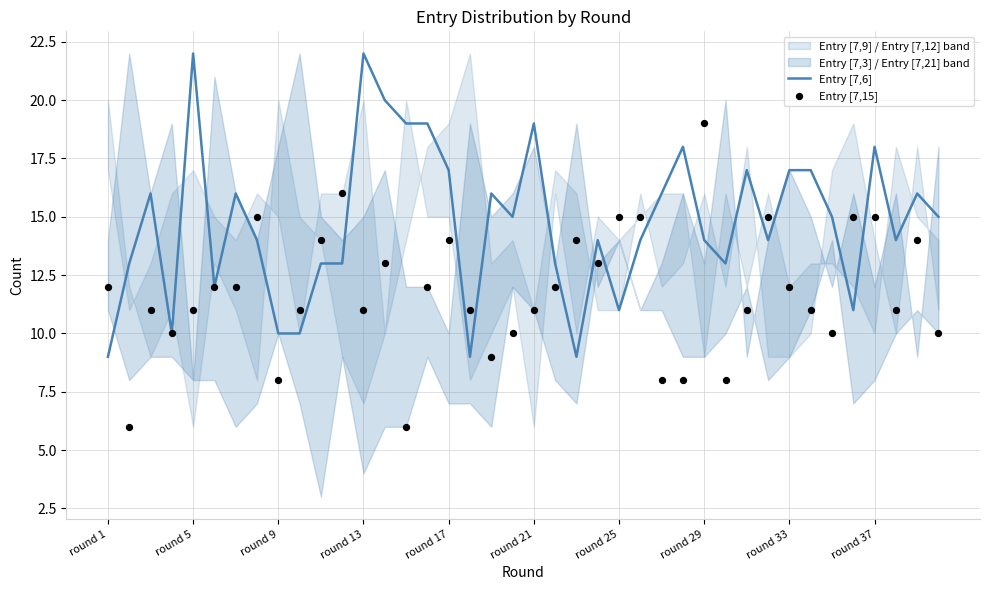

True or false: Entry [7,6] has a value of 31 at round 13.

False